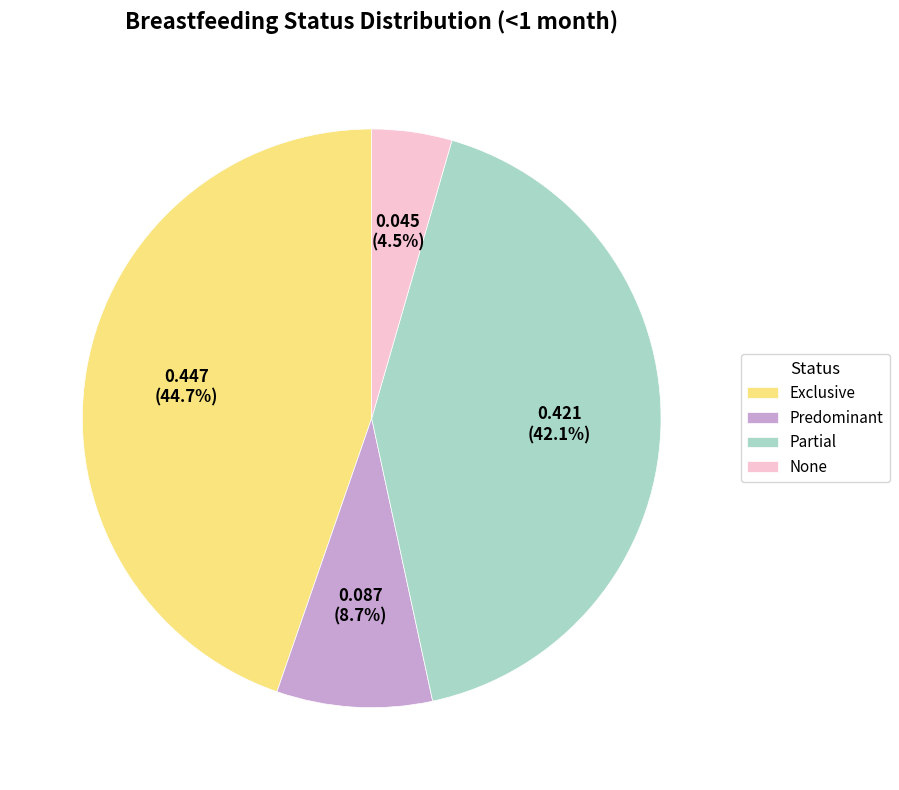

True or false: Predominant accounts for 1% of the total.

False